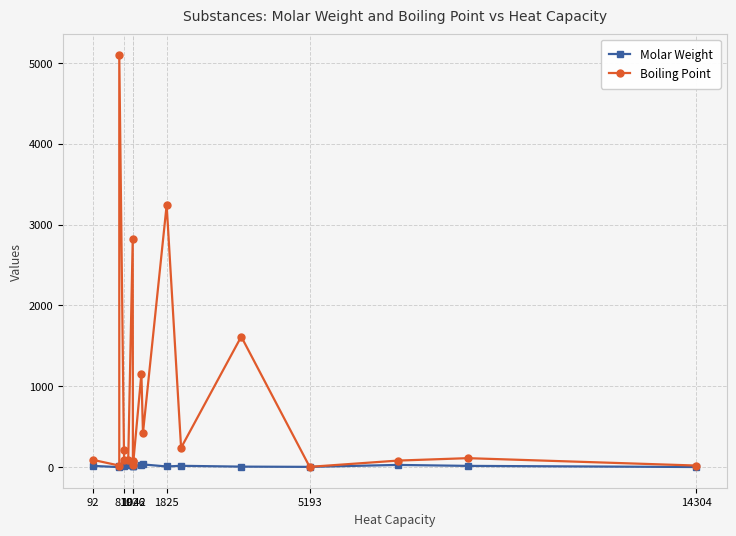

Is this an area chart (filled region under the line)?

No